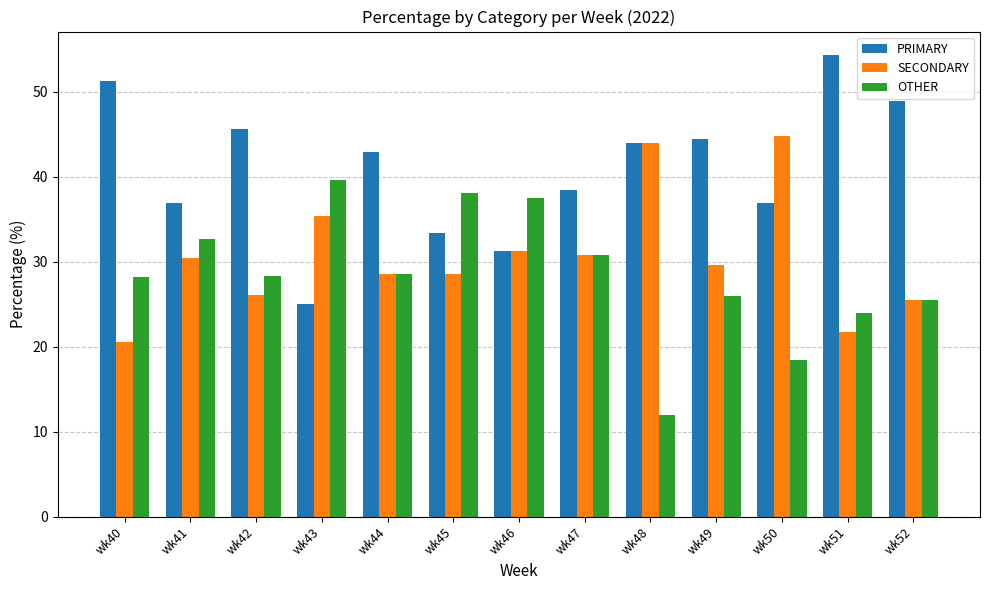

Is it true that OTHER equals 22.5 at wk41?

False